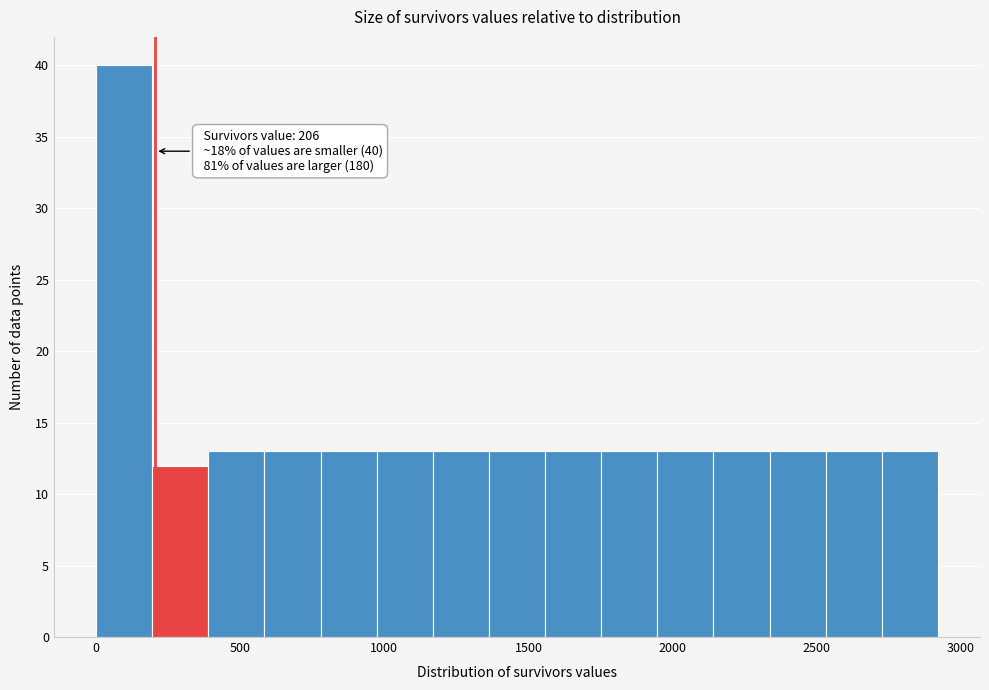

Read against the x-axis, roughly where is the centre of the tallest bar?

100